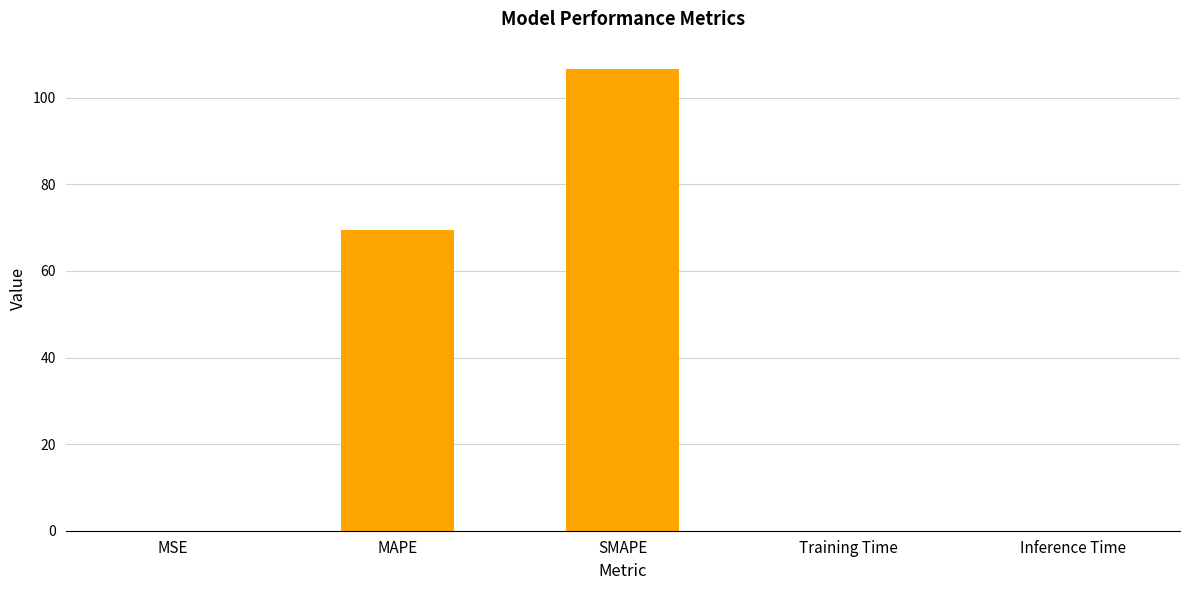

Which category has the highest value across all series?

SMAPE